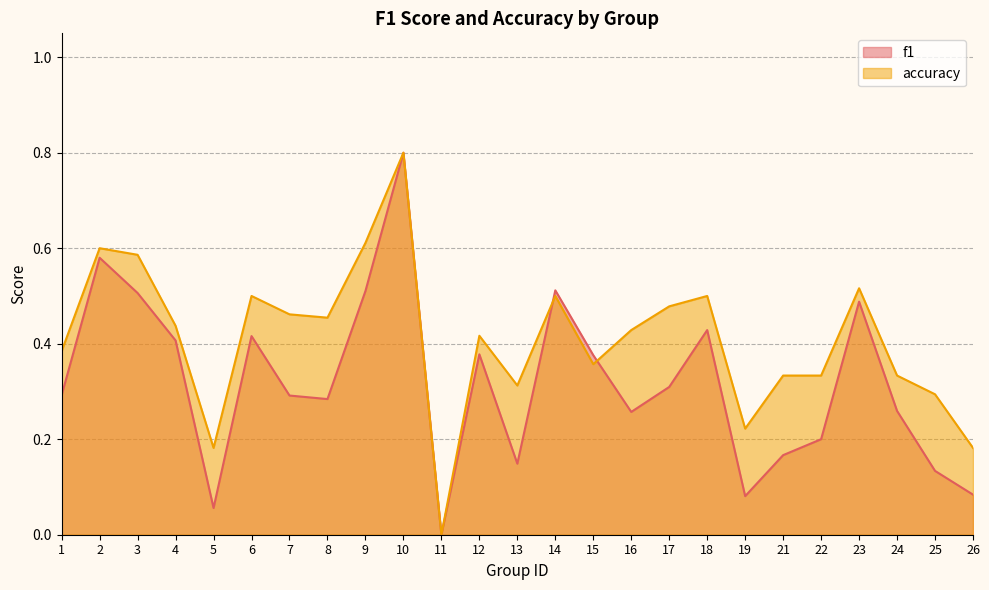

Reading left to right, transcribe all the data shown in this chart.

f1: 1=0.3	2=0.6	3=0.5	4=0.4	5=0.1	6=0.4	7=0.3	8=0.3	9=0.5	10=0.8	11=0.0	12=0.4	13=0.1	14=0.5	15=0.4	16=0.3	17=0.3	18=0.4	19=0.1	21=0.2	22=0.2	23=0.5	24=0.3	25=0.1	26=0.1
accuracy: 1=0.4	2=0.6	3=0.6	4=0.4	5=0.2	6=0.5	7=0.5	8=0.5	9=0.6	10=0.8	11=0.0	12=0.4	13=0.3	14=0.5	15=0.4	16=0.4	17=0.5	18=0.5	19=0.2	21=0.3	22=0.3	23=0.5	24=0.3	25=0.3	26=0.2